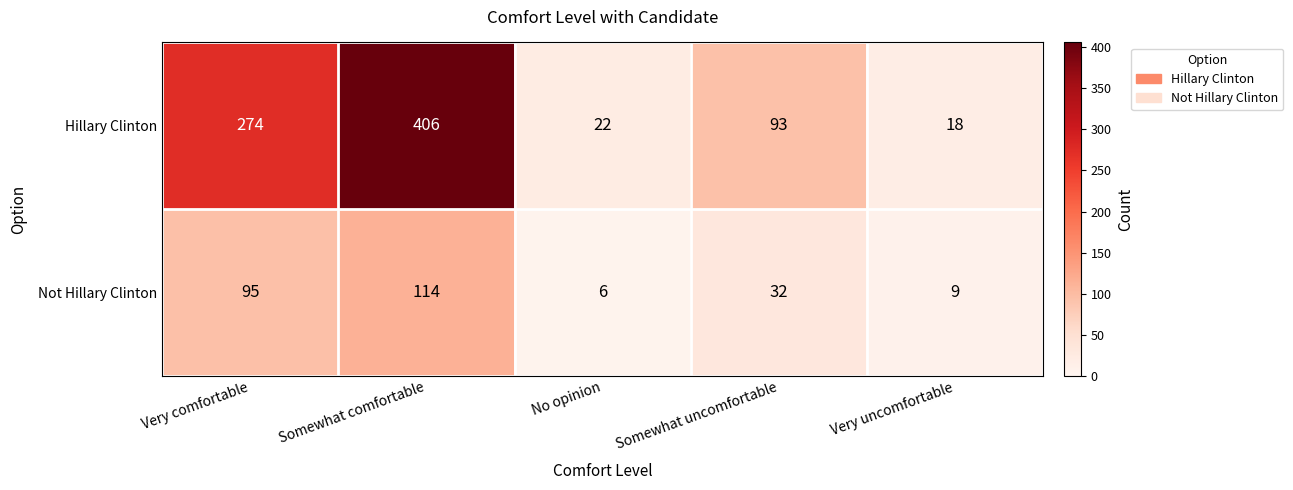

What is the difference between the highest and lowest values at No opinion?

16